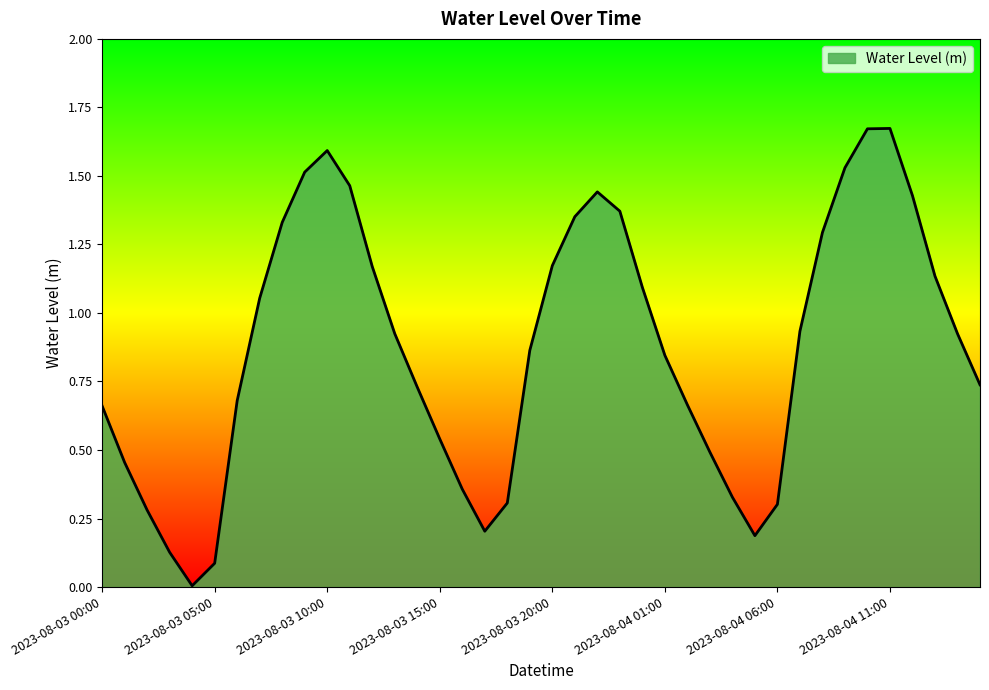

List the labels in order of value, smallest first.

2023-08-03 04:00, 2023-08-03 05:00, 2023-08-03 03:00, 2023-08-04 05:00, 2023-08-03 17:00, 2023-08-03 02:00, 2023-08-04 06:00, 2023-08-03 18:00, 2023-08-04 04:00, 2023-08-03 16:00, 2023-08-03 01:00, 2023-08-04 03:00, 2023-08-03 15:00, 2023-08-03 00:00, 2023-08-04 02:00, 2023-08-03 06:00, 2023-08-03 14:00, 2023-08-04 15:00, 2023-08-04 01:00, 2023-08-03 19:00, 2023-08-04 14:00, 2023-08-03 13:00, 2023-08-04 07:00, 2023-08-03 07:00, 2023-08-04 00:00, 2023-08-04 13:00, 2023-08-03 12:00, 2023-08-03 20:00, 2023-08-04 08:00, 2023-08-03 08:00, 2023-08-03 21:00, 2023-08-03 23:00, 2023-08-04 12:00, 2023-08-03 22:00, 2023-08-03 11:00, 2023-08-03 09:00, 2023-08-04 09:00, 2023-08-03 10:00, 2023-08-04 10:00, 2023-08-04 11:00